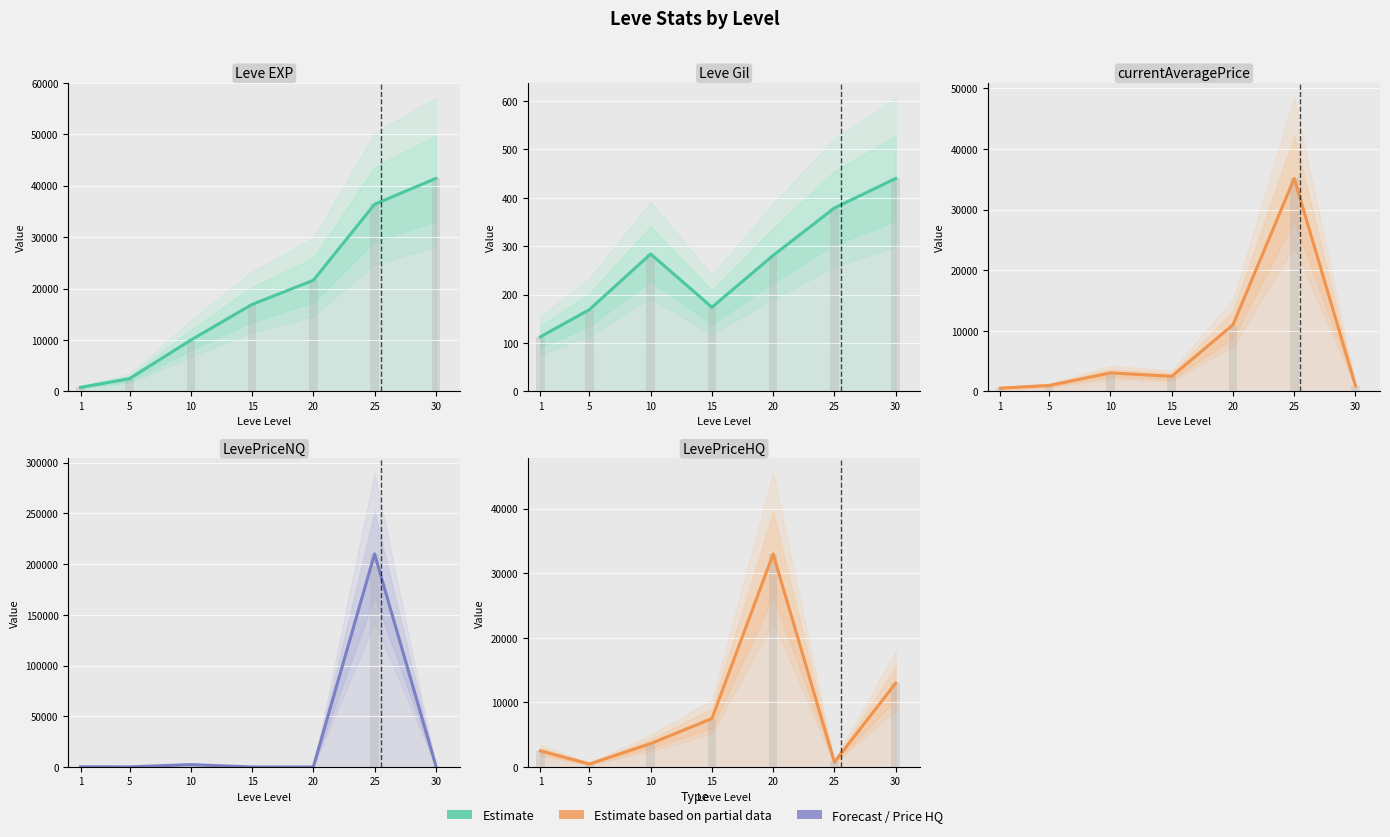

Which series has the largest total across all categories?

LevePriceNQ